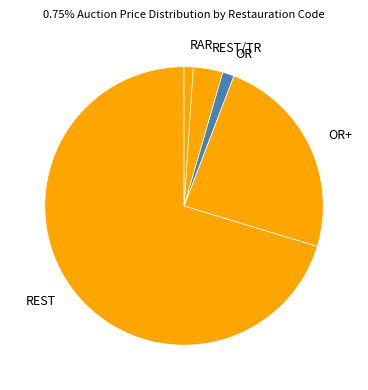

Combined, do REST/TR and OR account for over 50%?

No